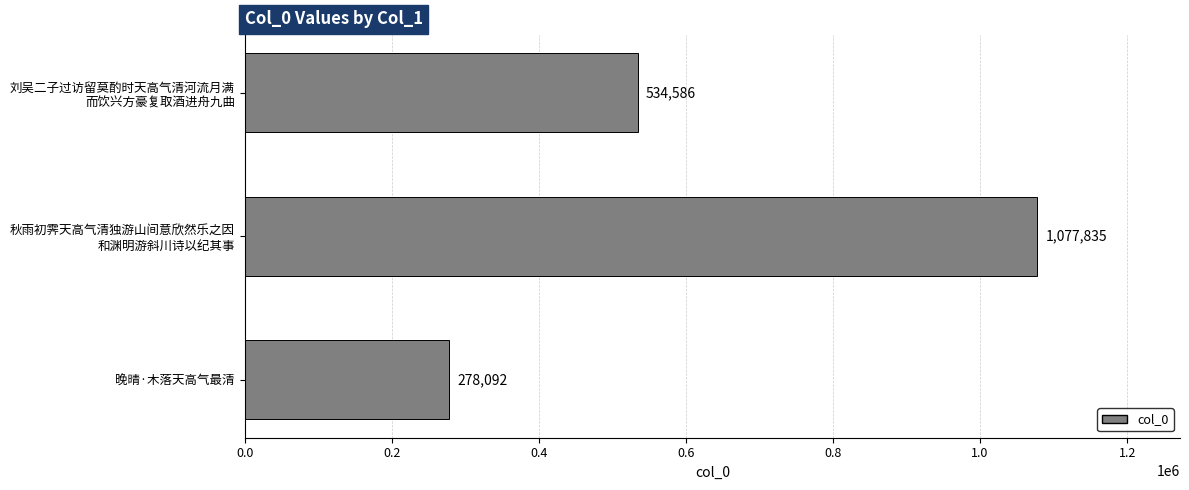

What is the maximum value shown in the chart?

1077835